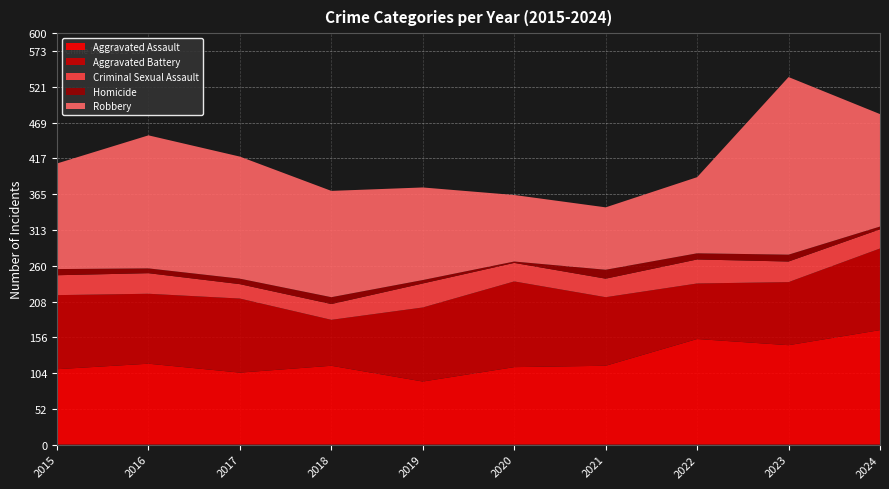

Reading left to right, what are all the values shown in this chart?

Aggravated Assault: 110	118	105	115	92	113	115	154	145	167
Aggravated Battery: 108	102	108	67	108	125	100	81	92	119
Criminal Sexual Assault: 29	30	21	23	35	27	27	35	30	28
Homicide: 9	7	8	10	5	2	13	9	10	4
Robbery: 154	194	178	155	135	97	91	111	259	164